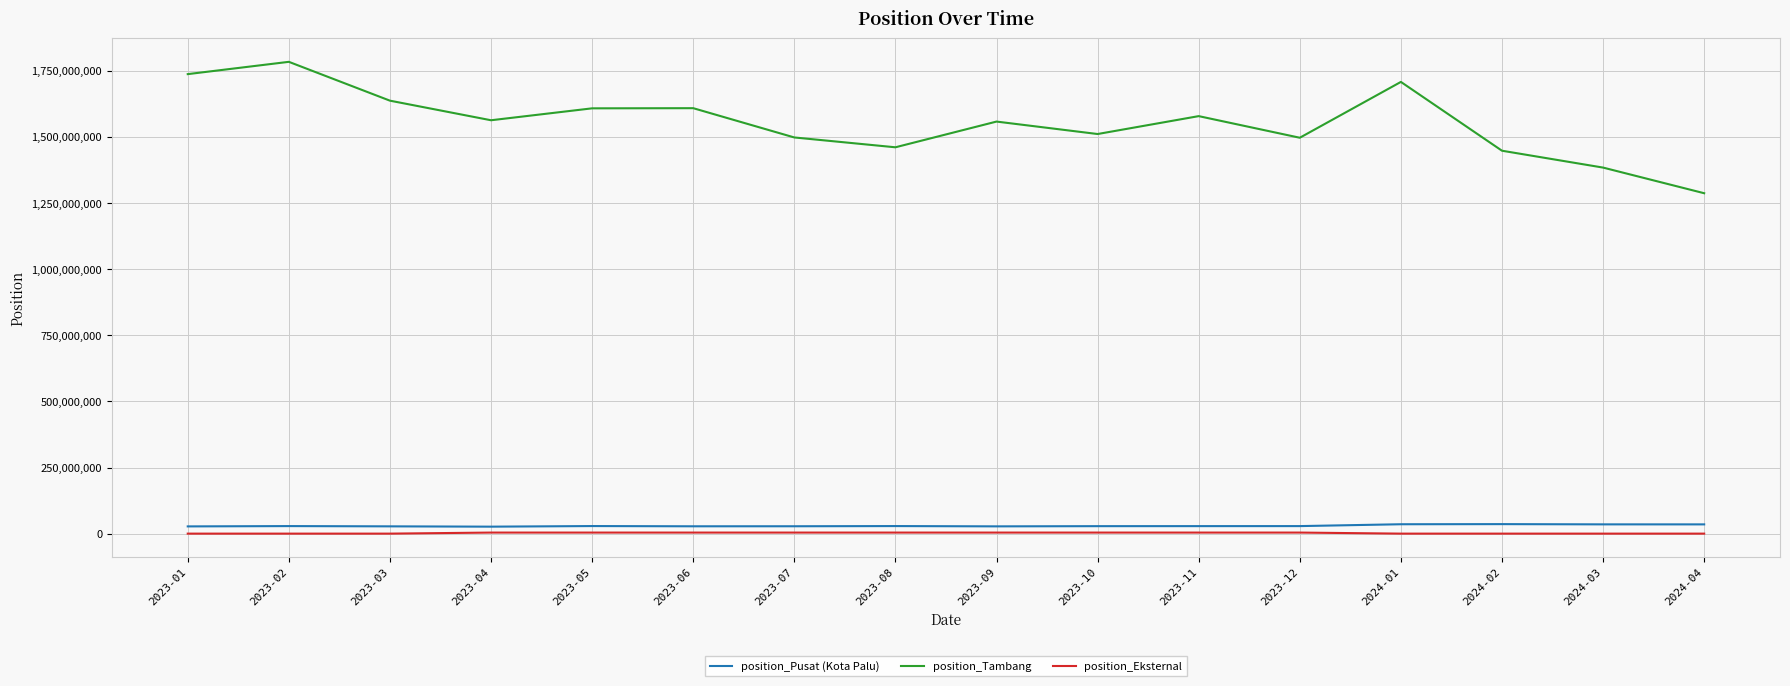

Which category has the highest value across all series?

2023-02